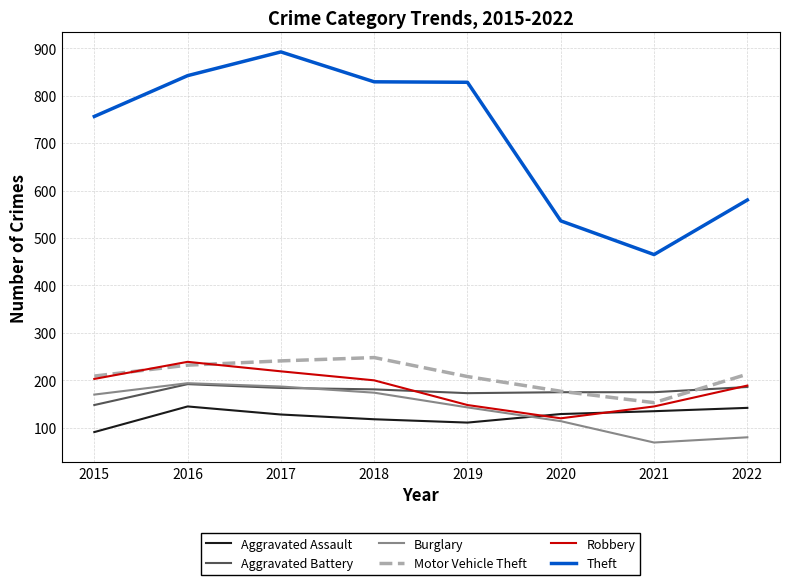

What is the difference between the maximum and minimum values in the Burglary series?

125